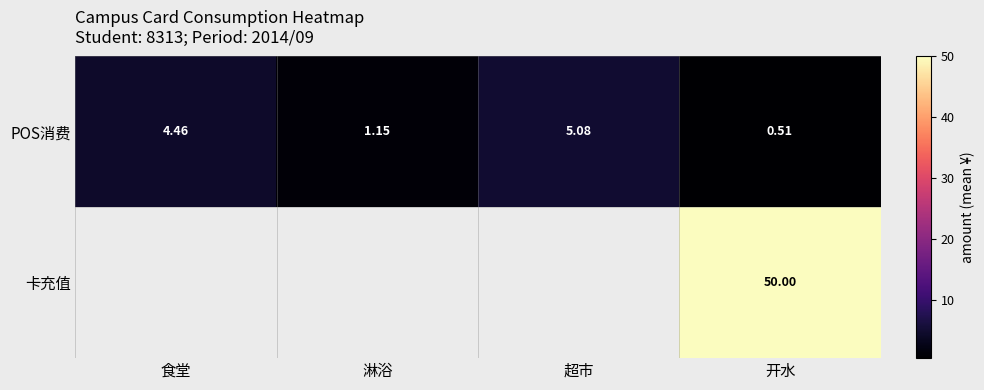

What is the maximum value for POS消费?

5.1